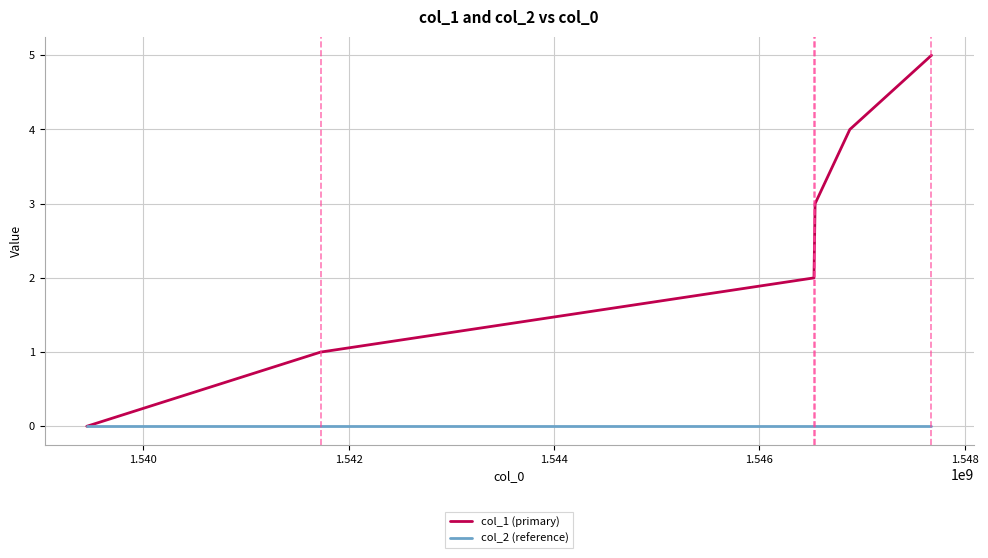

What is the greatest value displayed?

5